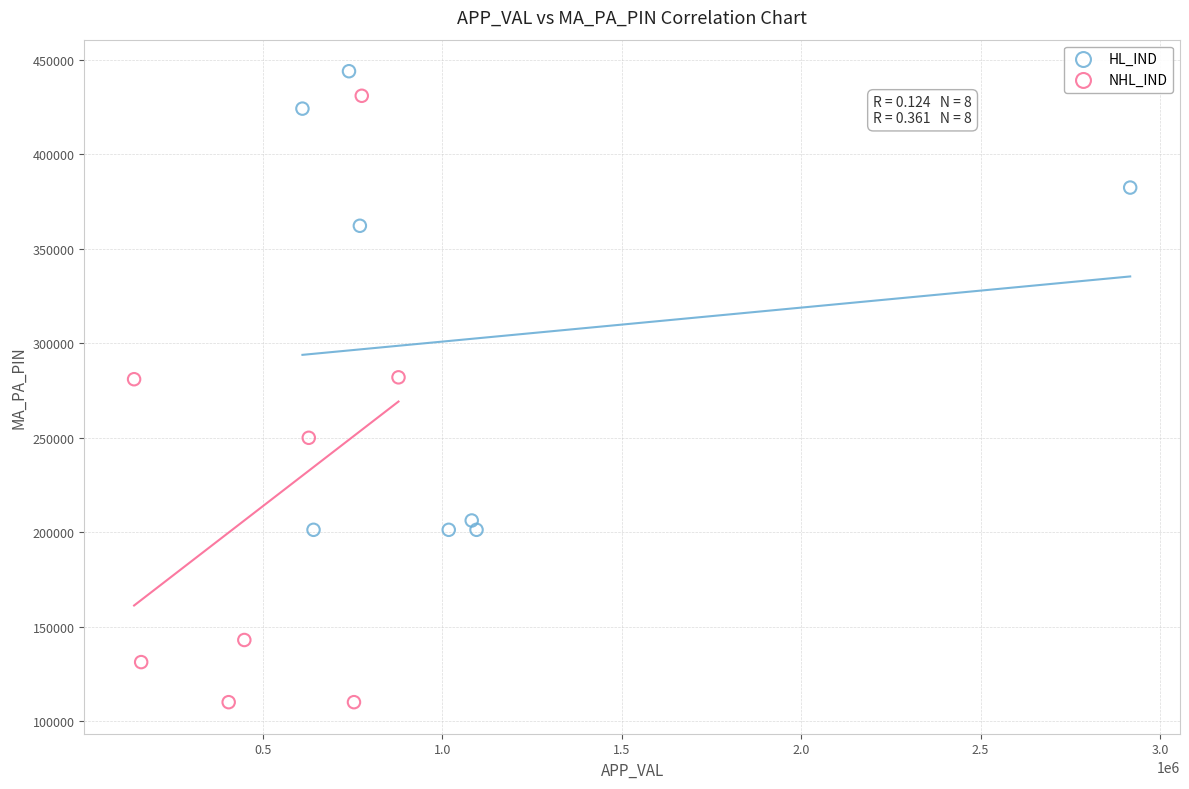

Which series has the widest spread of Y values?

NHL_IND